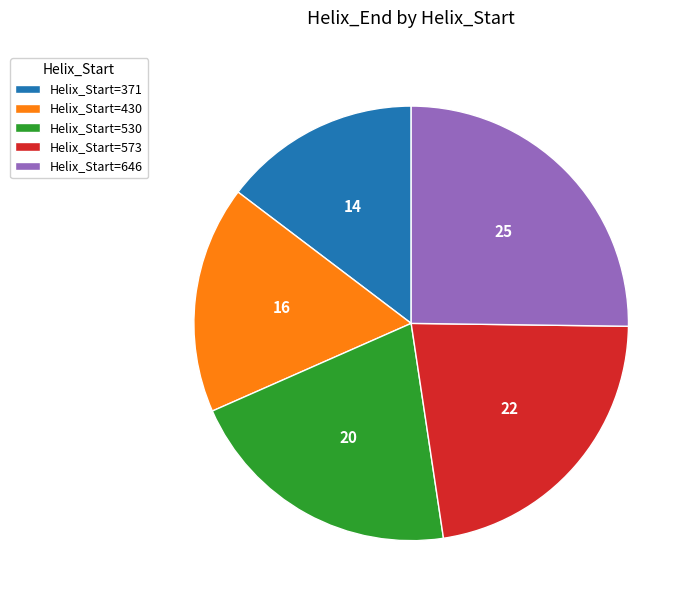

How many slices are in this pie chart?

5